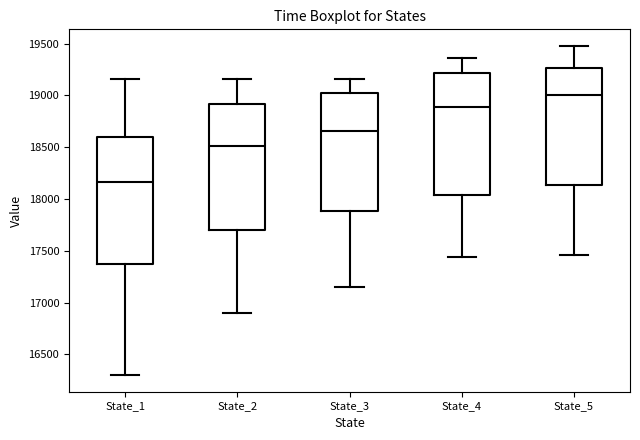

Reading left to right, transcribe this box plot: for each box, give where its median line is, the range the box spans, and where its two whiskers end, as read against the y-axis. The values are not printed on the chart, so give them approximately, as read against the axis.

State_1: median 18150, box 17350 to 18600, whiskers 16300 to 19150
State_2: median 18500, box 17700 to 18900, whiskers 16900 to 19150
State_3: median 18650, box 17900 to 19000, whiskers 17150 to 19150
State_4: median 18900, box 18050 to 19200, whiskers 17450 to 19350
State_5: median 19000, box 18150 to 19250, whiskers 17450 to 19500